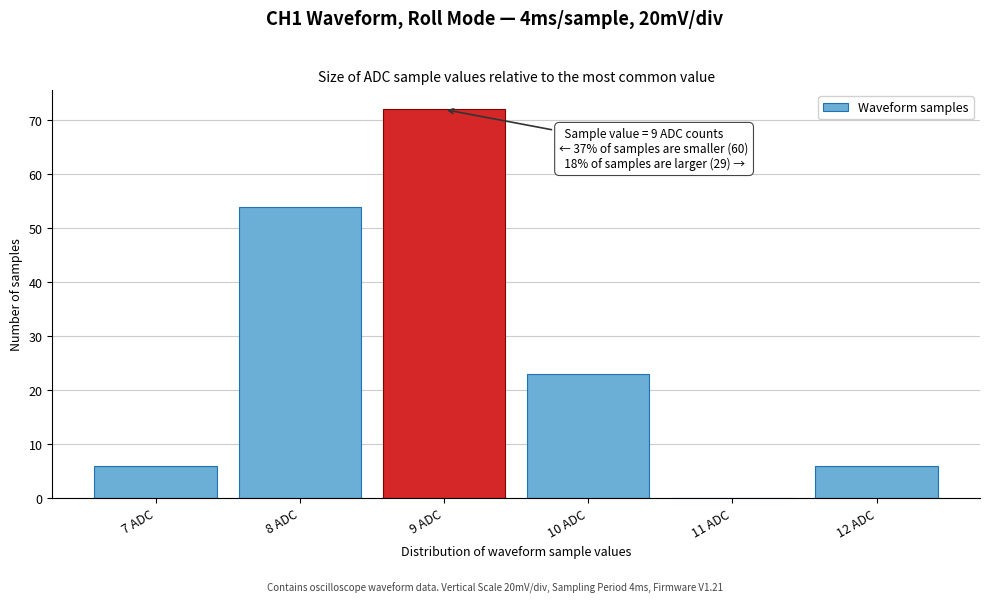

Which range on the x-axis has the tallest bar?

8.5 to 9.5